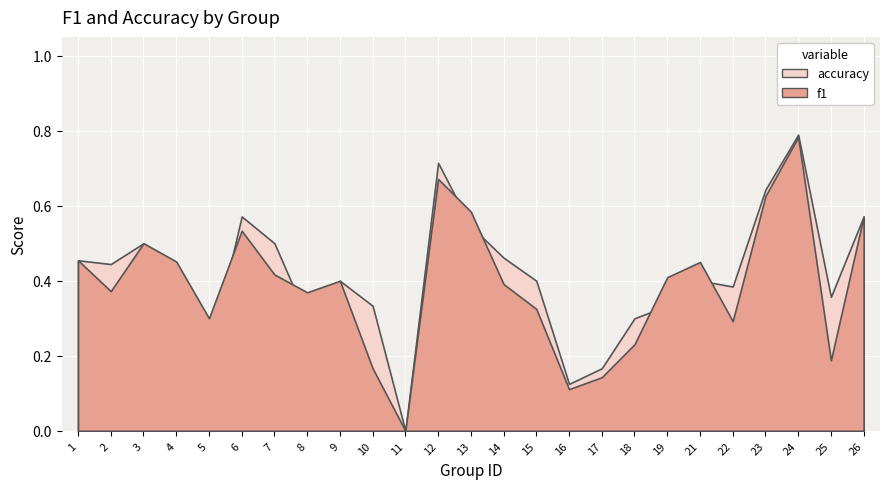

At which category is the sum across all series the highest?

24